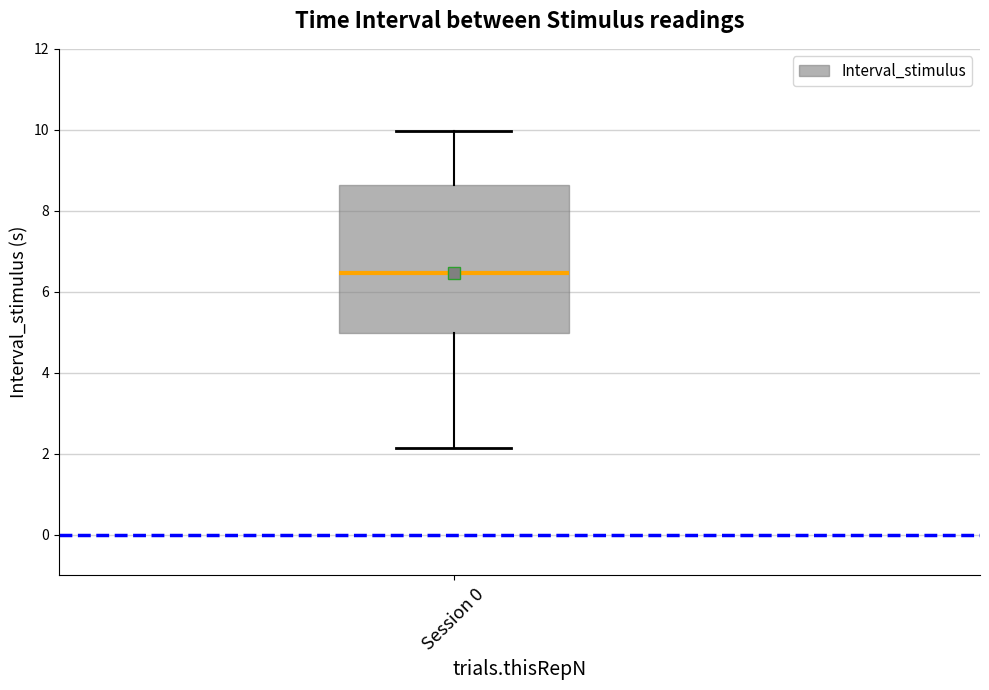

Read this box plot against the y-axis: the position of the median line, the range covered by the box, and the ends of both whiskers. The values are not printed on the chart, so give them approximately, as read against the axis.

median 6.4, box 5.0 to 8.6, whiskers 2.2 to 10.0